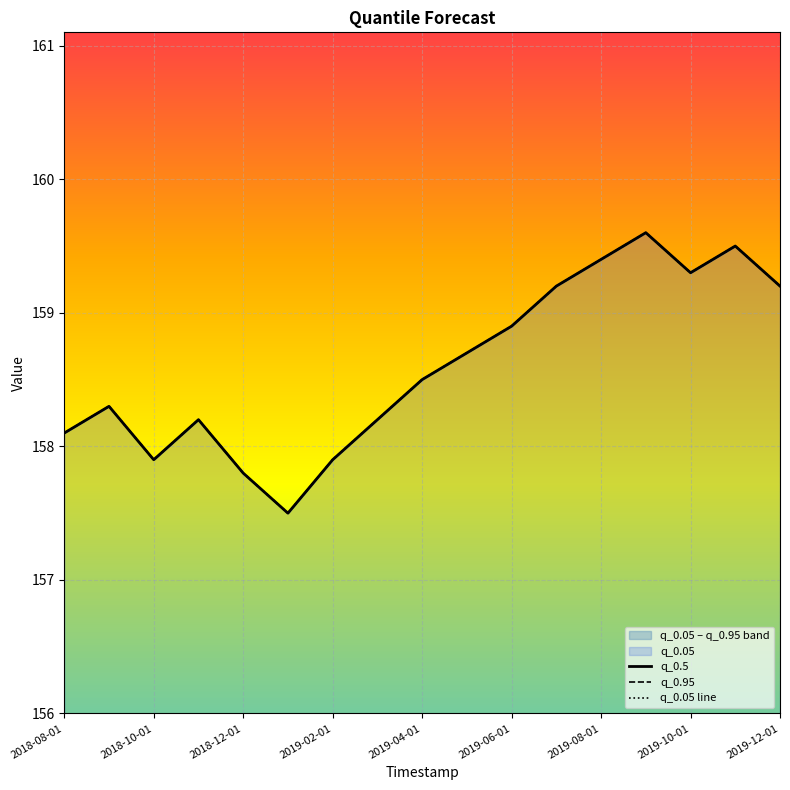

What is the difference between the q_0.05 line values at 15 and 2019-02-01?

1.3